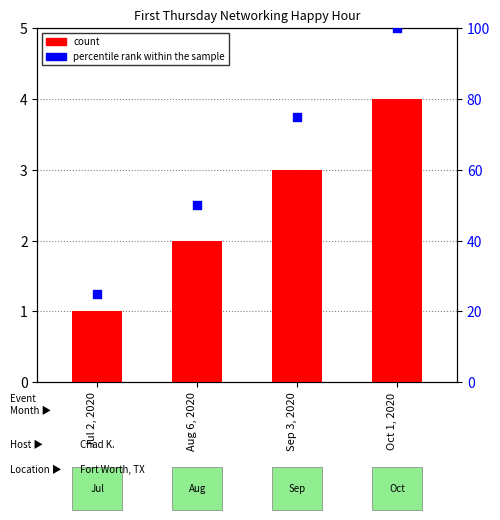

Which series has the largest total across all categories?

percentile rank within the sample